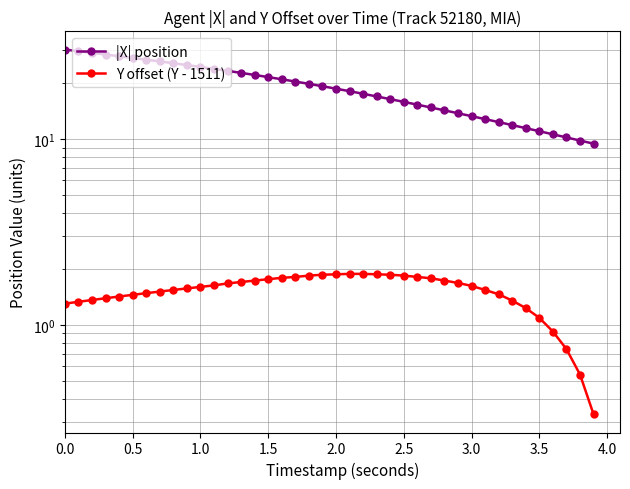

What is the minimum value shown in the chart?

0.3